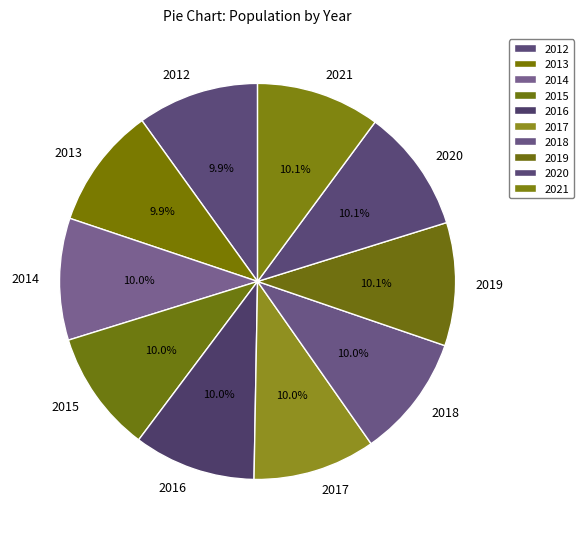

What percentage is the 2020 slice, to the nearest percent?

10%